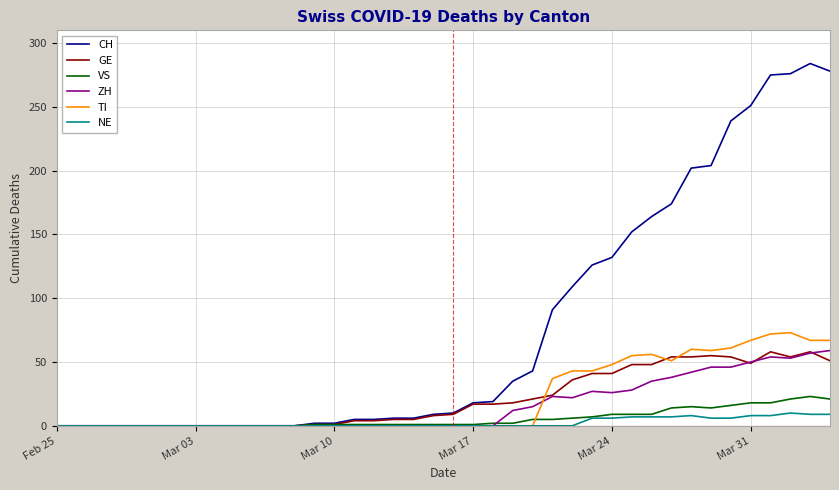

Which series has the largest range (max minus min)?

CH